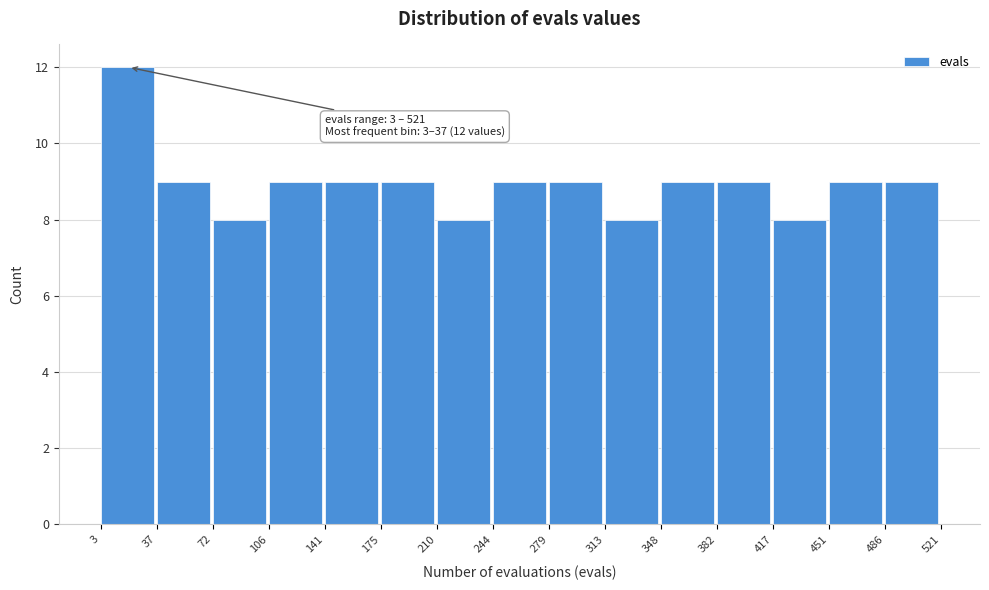

Which range on the x-axis has the tallest bar?

3 to 37